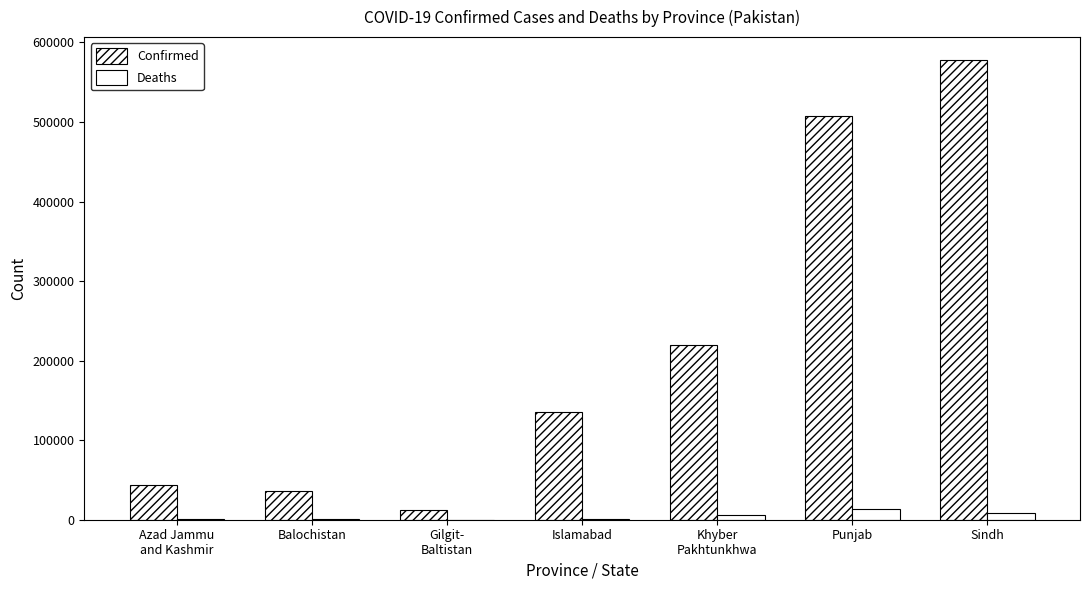

Reading right to left, what are all the values shown in this chart?

Confirmed: 577781	507369	219709	135510	11752	35504	43342
Deaths: 8106	13564	6324	1024	191	378	792